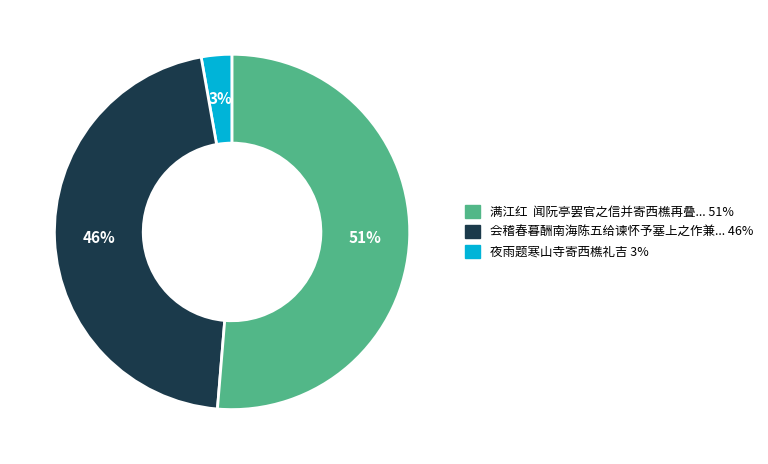

To the nearest percent, what is the average slice percentage?

33%